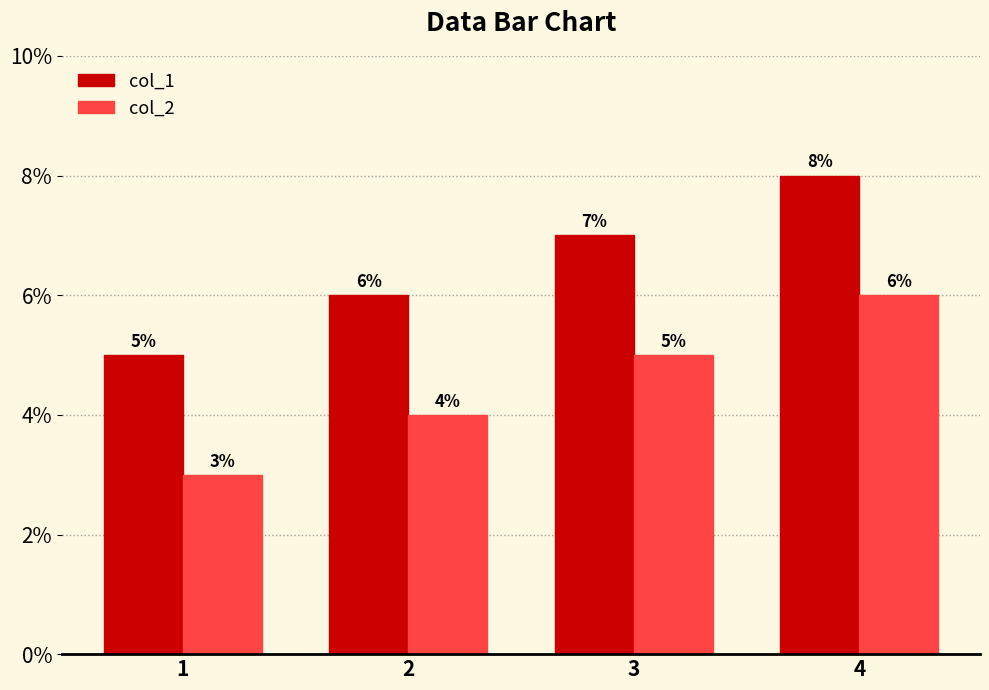

What are all the series names shown in the legend?

col_1, col_2